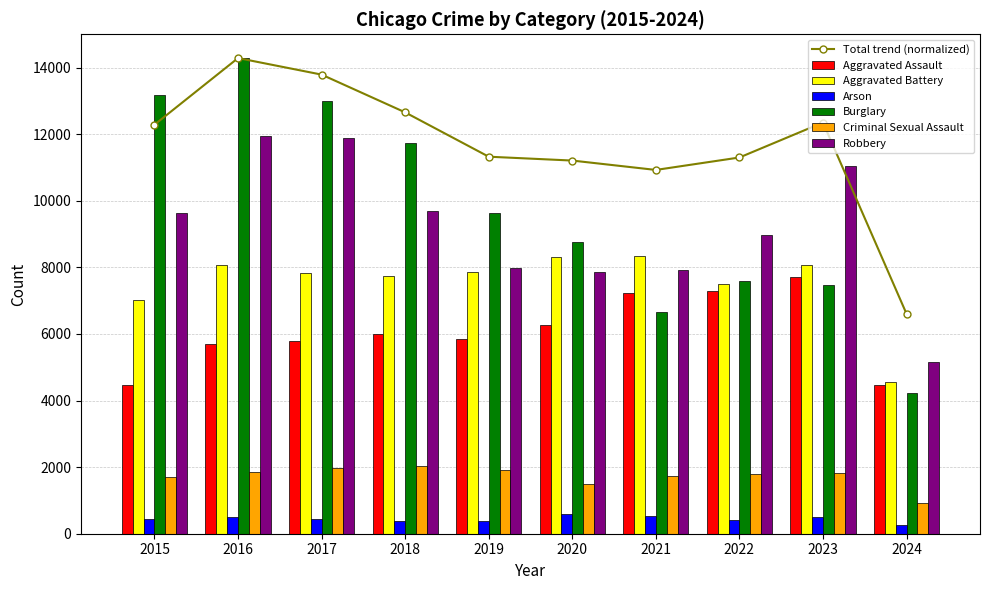

Reading left to right, transcribe all the data shown in this chart.

Aggravated Assault: 4480	5713	5793	6001	5841	6265	7242	7280	7710	4455
Aggravated Battery: 7019	8086	7845	7735	7858	8320	8347	7491	8080	4570
Arson: 448	515	444	373	376	588	529	422	512	270
Burglary: 13184	14289	13001	11747	9638	8758	6662	7593	7482	4240
Criminal Sexual Assault: 1703	1850	1975	2034	1910	1488	1738	1799	1827	921
Robbery: 9638	11960	11880	9681	7995	7855	7920	8963	11055	5147